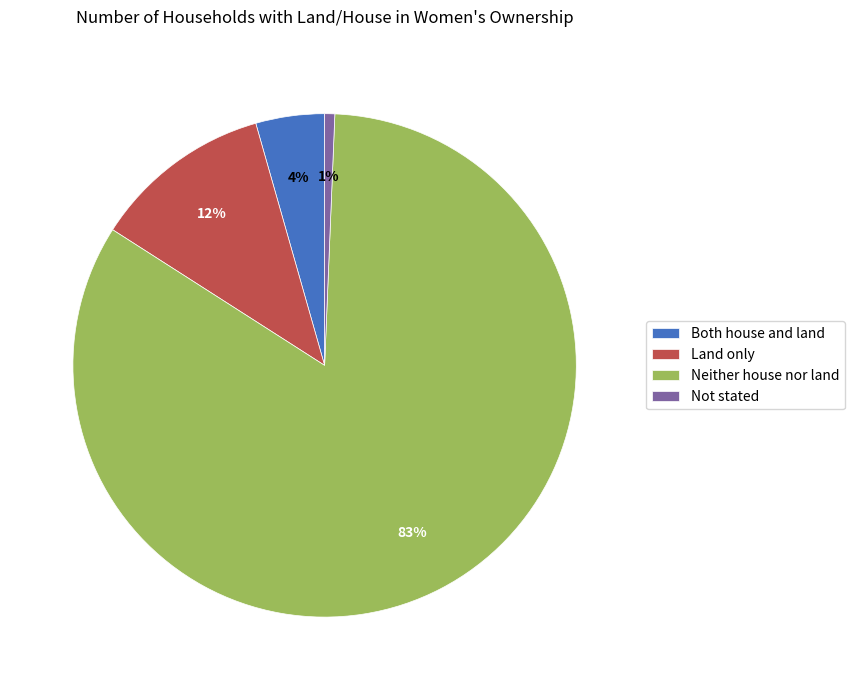

To the nearest percent, what portion does Both house and land represent?

4%